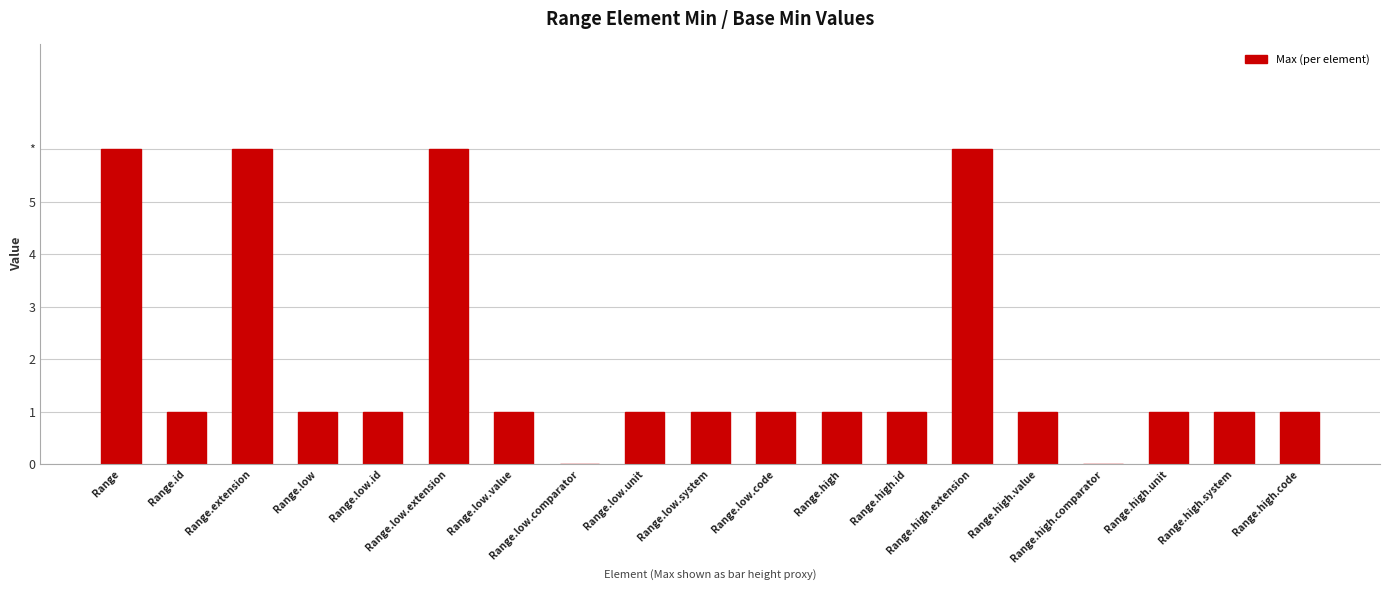

Count the number of values greater than 1.

4